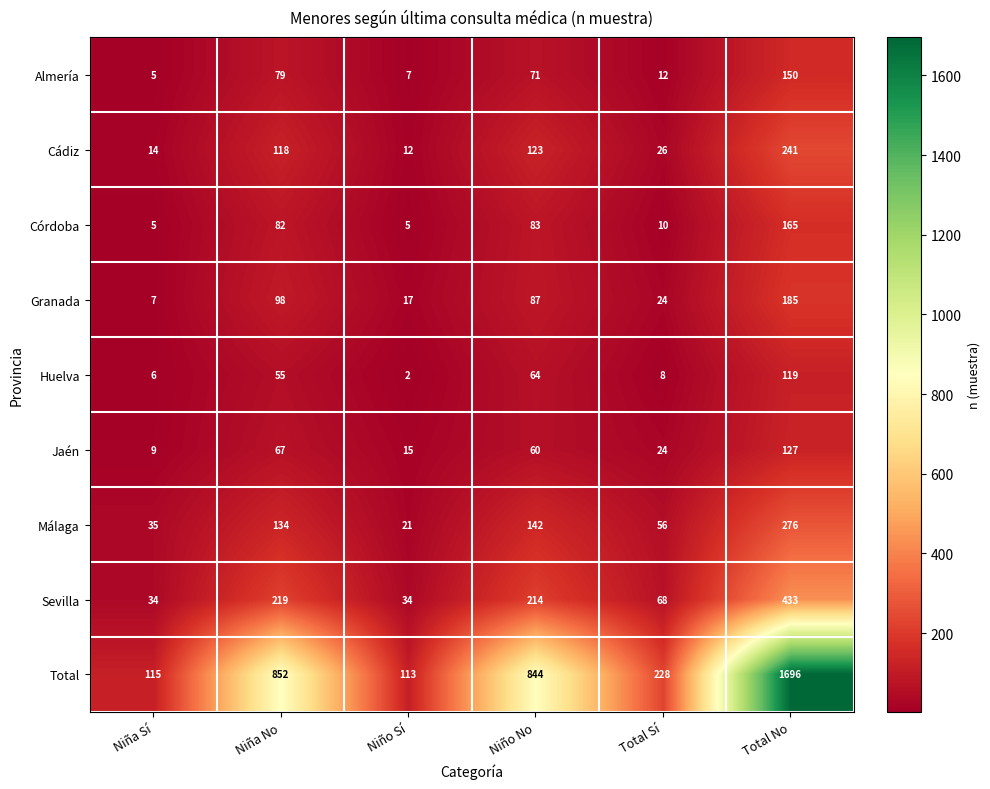

How many distinct data groups are displayed?

9